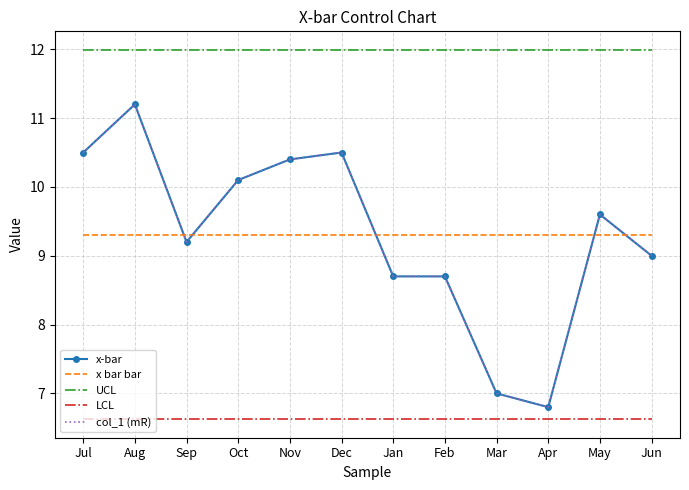

List the series in order of their peak value, lowest first.

LCL, x bar bar, x-bar, col_1 (mR), UCL